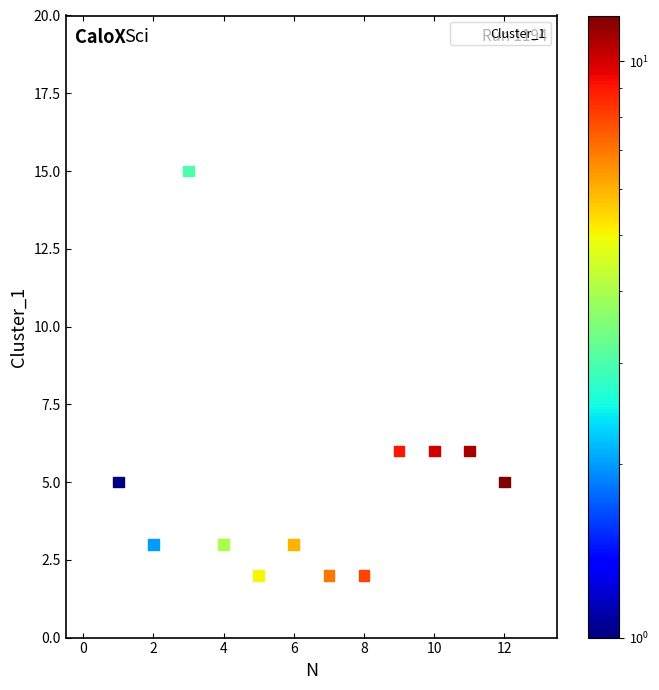

What is the range of Y values (max minus min)?

13